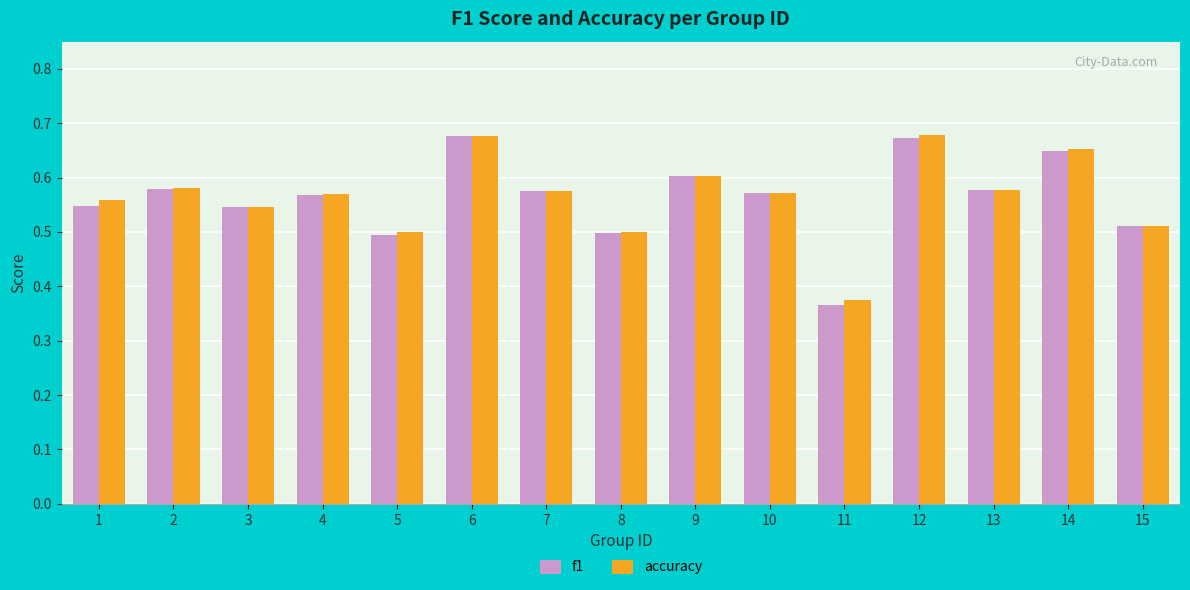

Is the value of f1 at 15 greater than the value of accuracy at 10?

No